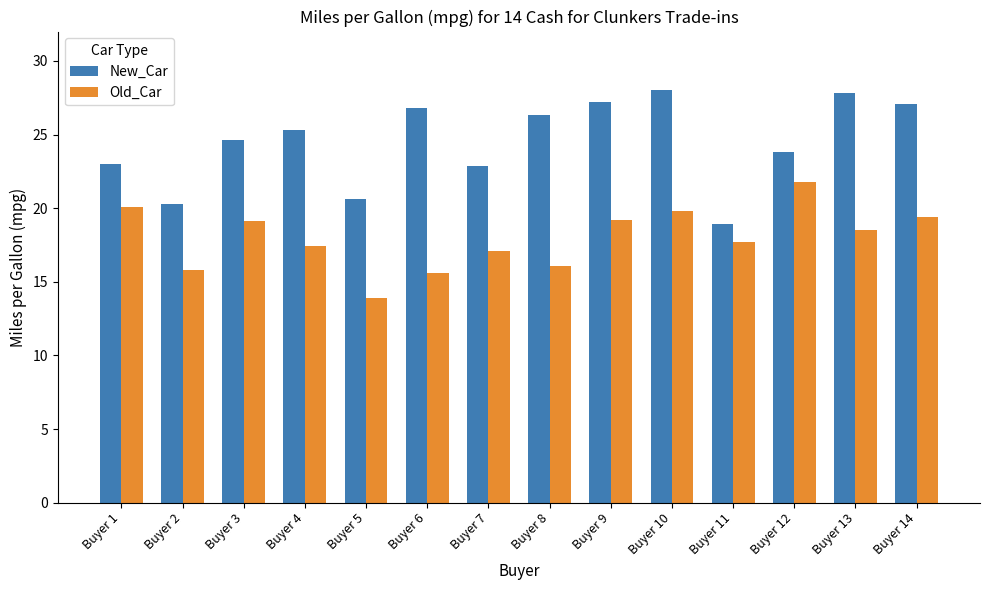

What is the greatest value displayed?

28.0